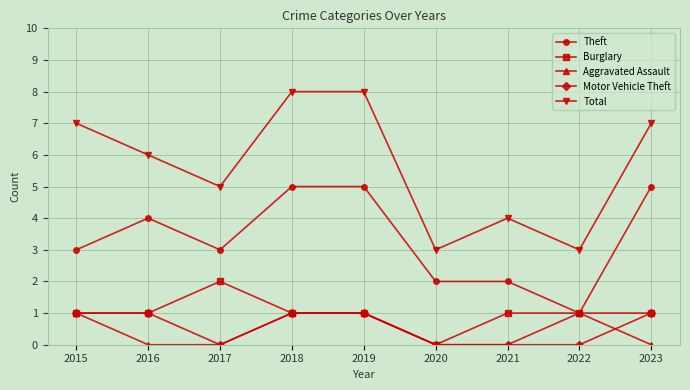

Count the Total values in the range 4 to 7.

5